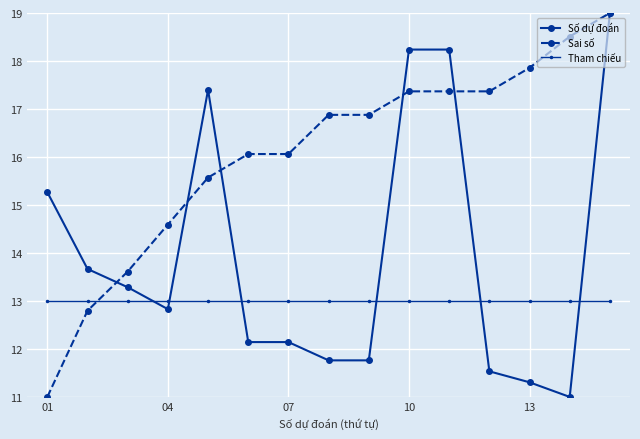

How many times do Số dự đoán and Tham chiếu cross each other?

6